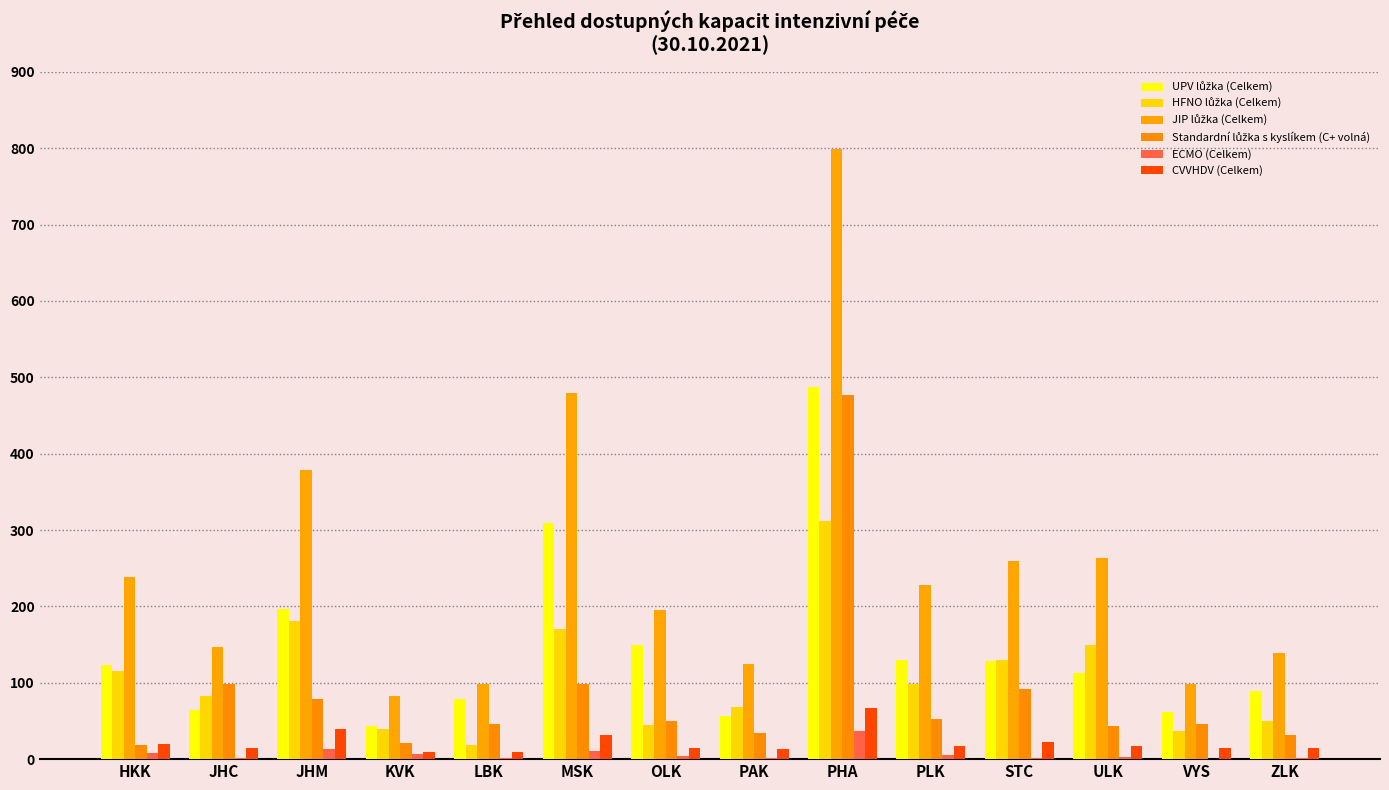

Count the number of data series in this chart.

6